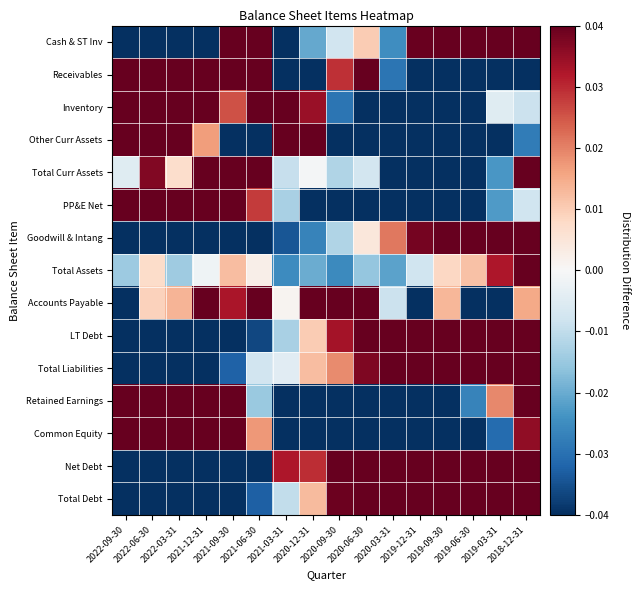

Between 2021-12-31 and 2018-12-31, which is larger?

2018-12-31